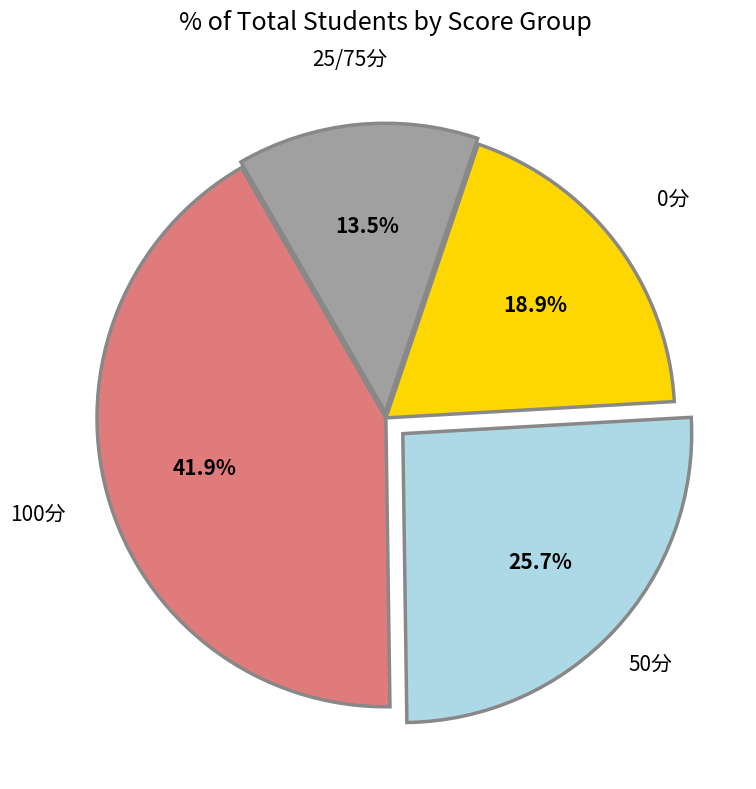

Which has a higher value, 0分 or 50分?

50分